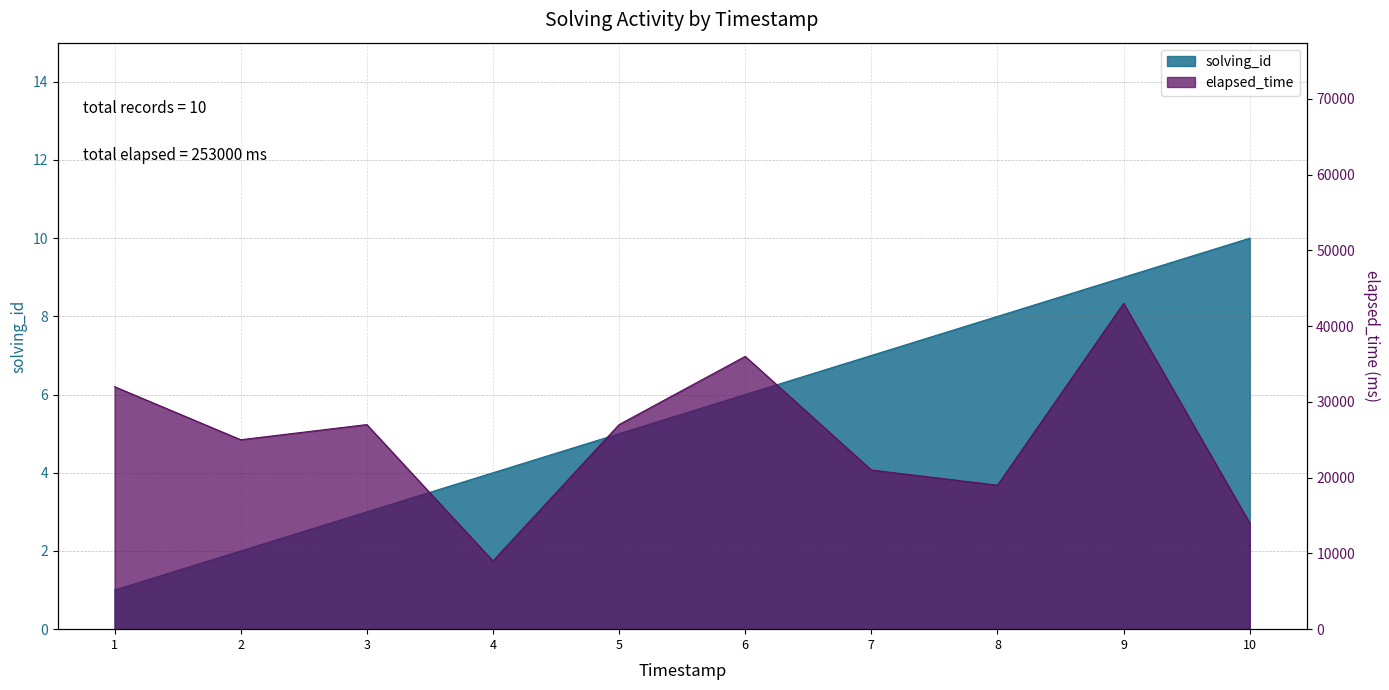

Between 1566429957663 and 1566430085877, which series saw the biggest shift?

elapsed_time